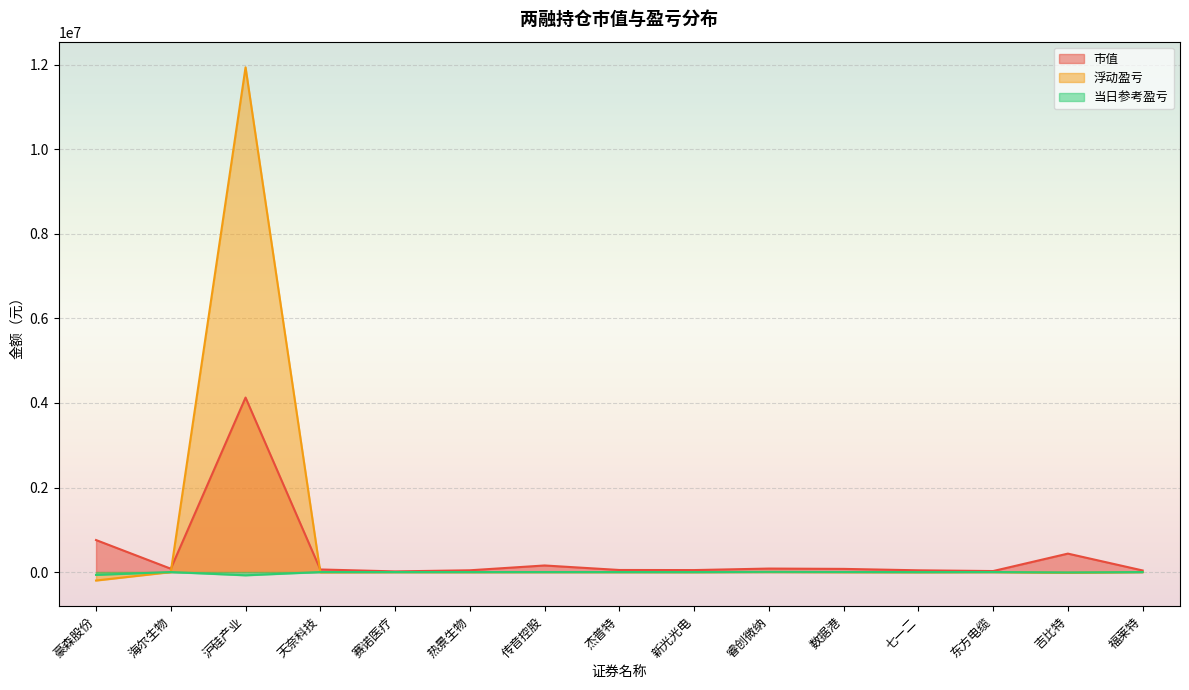

Reading left to right, what are all the values shown in this chart?

市值: 豪森股份=757341.9	海尔生物=79180.0	沪硅产业=4127321.5	天奈科技=61460.0	赛诺医疗=15460.0	热景生物=41940.0	传音控股=155796.0	杰普特=49050.0	新光光电=46860.0	睿创微纳=82700.0	数据港=74980.0	七一二=41360.0	东方电缆=23782.0	吉比特=436360.0	福莱特=37880.0
浮动盈亏: 豪森股份=-199982.8	海尔生物=-679.6	沪硅产业=11938101.8	天奈科技=-5092.1	赛诺医疗=43.6	热景生物=-720.9	传音控股=213.3	杰普特=-15.9	新光光电=-625.7	睿创微纳=3290.5	数据港=-893.7	七一二=-2556.9	东方电缆=875.0	吉比特=-16457.7	福莱特=1436.7
当日参考盈亏: 豪森股份=-66785.0	海尔生物=280.0	沪硅产业=-76854.4	天奈科技=476.0	赛诺医疗=250.0	热景生物=350.0	传音控股=876.0	杰普特=450.0	新光光电=-110.0	睿创微纳=4860.0	数据港=2145.5	七一二=-731.6	东方电缆=1393.8	吉比特=-9620.0	福莱特=448.7